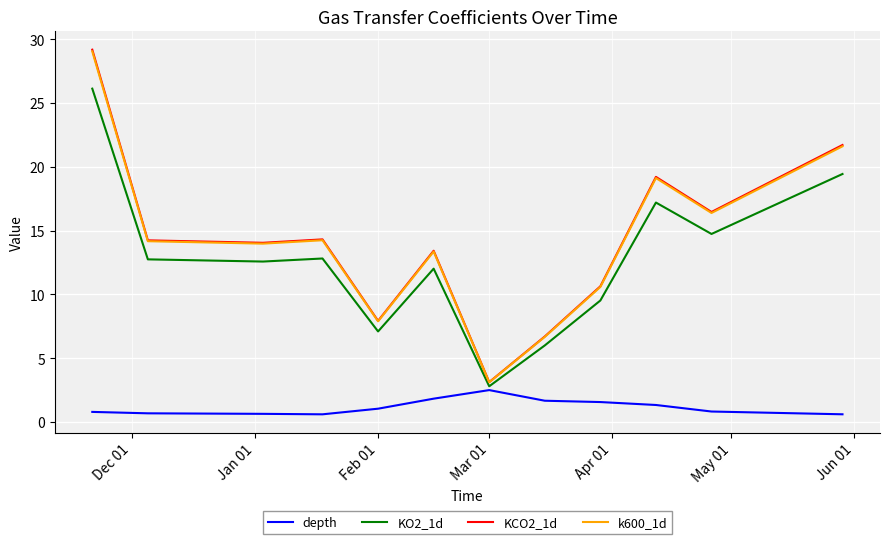

Which series has the largest range (max minus min)?

KCO2_1d